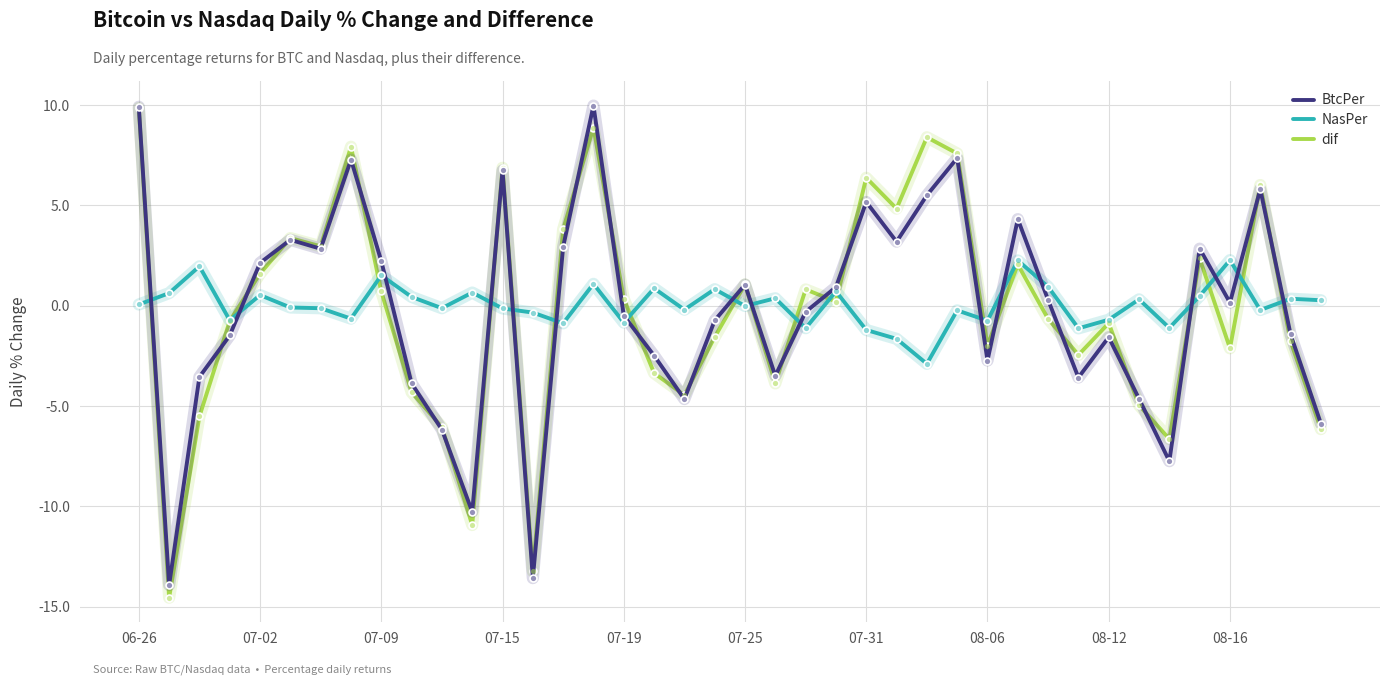

What is the greatest value displayed?

10.0